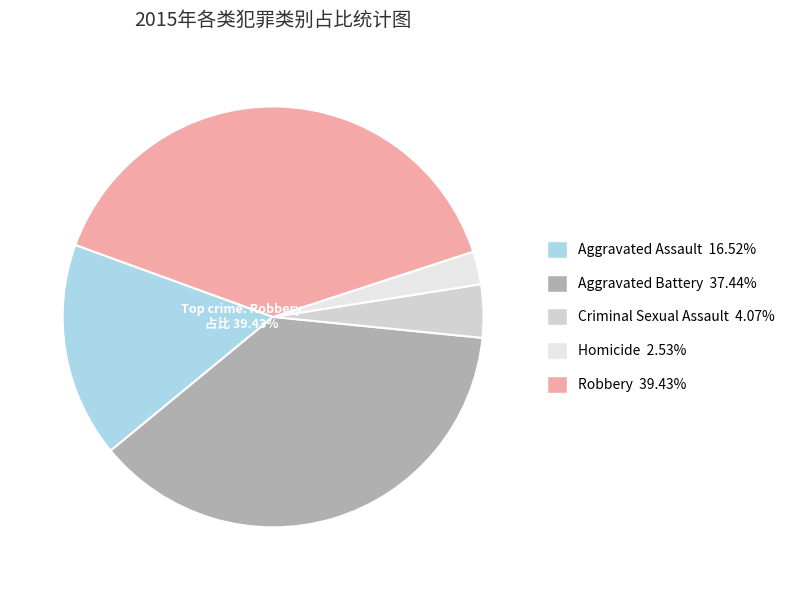

Rank the categories by value from lowest to highest.

Homicide, Criminal Sexual Assault, Aggravated Assault, Aggravated Battery, Robbery